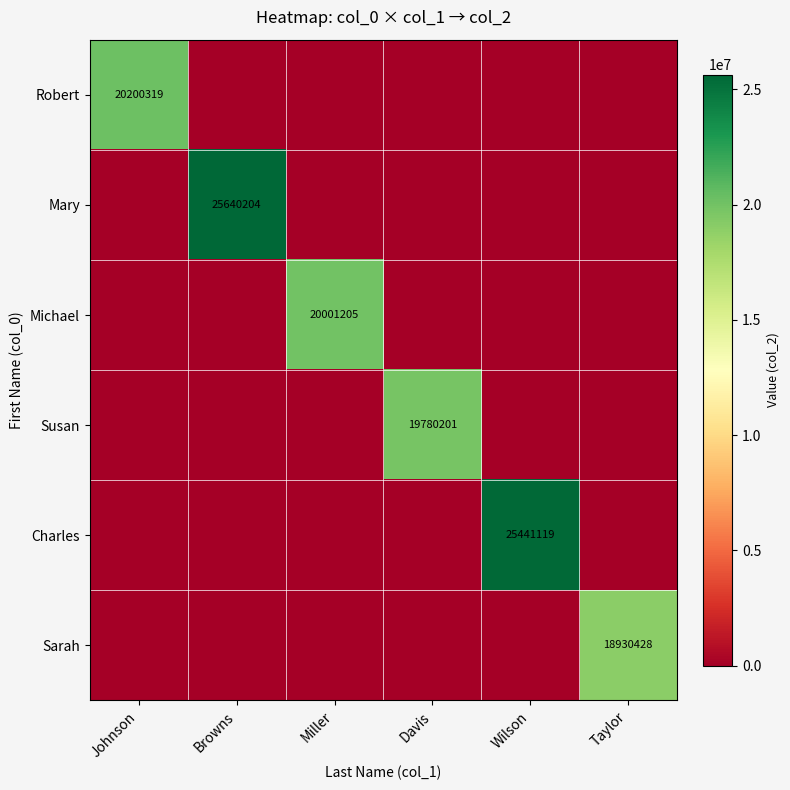

Is it true that Charles equals 45688479 at Wilson?

False